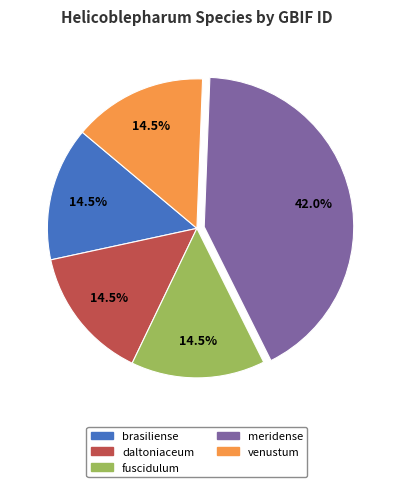

Combined, what portion of the pie is venustum and fuscidulum?

29.0%